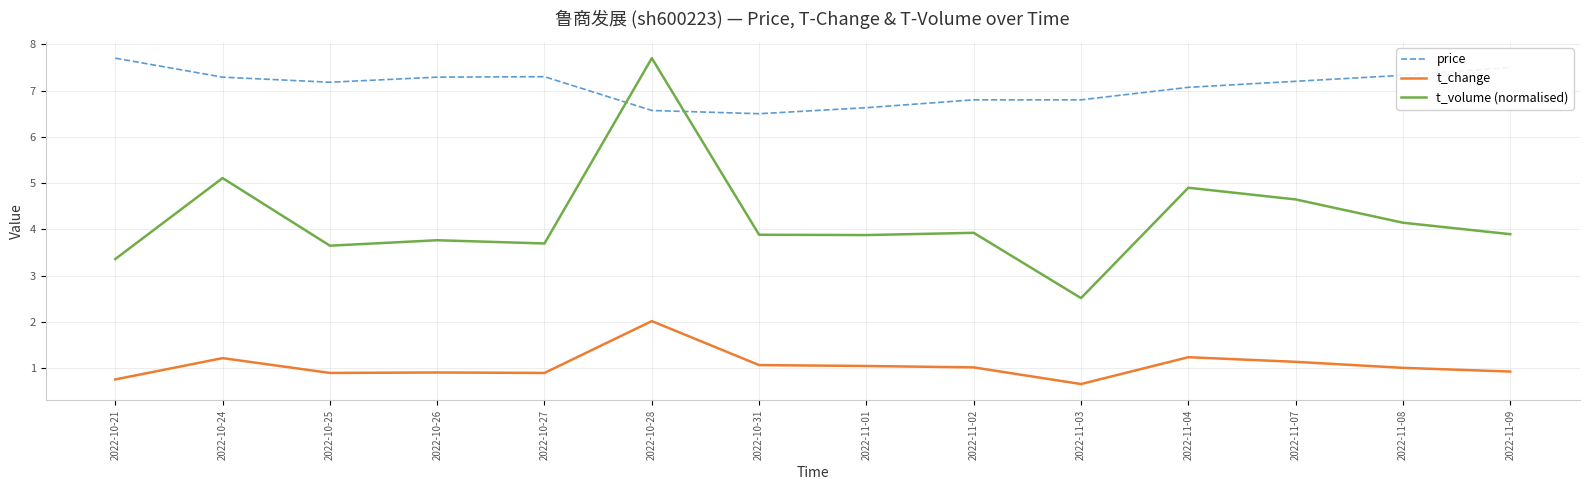

How many values in the price series exceed 7?

9